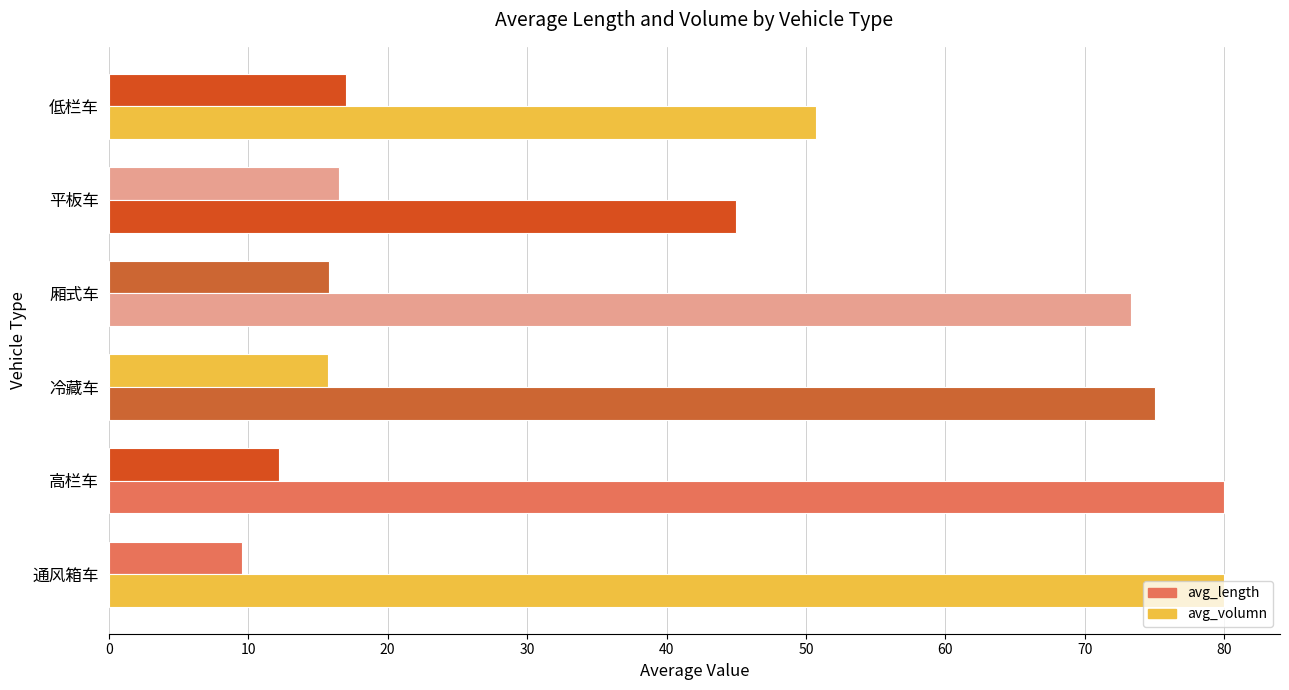

How many series are shown in this chart?

2